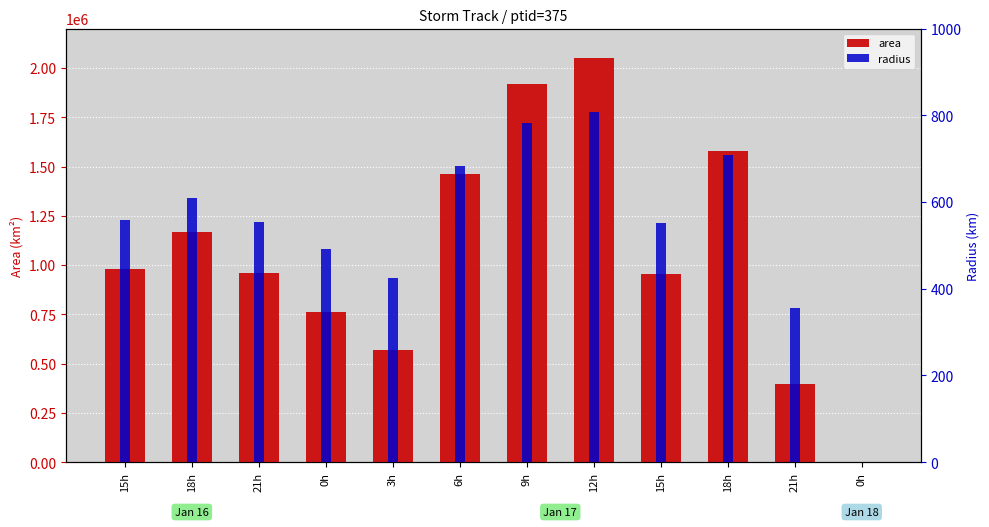

What is the value of the radius bar at the 8th from the left?

808.3